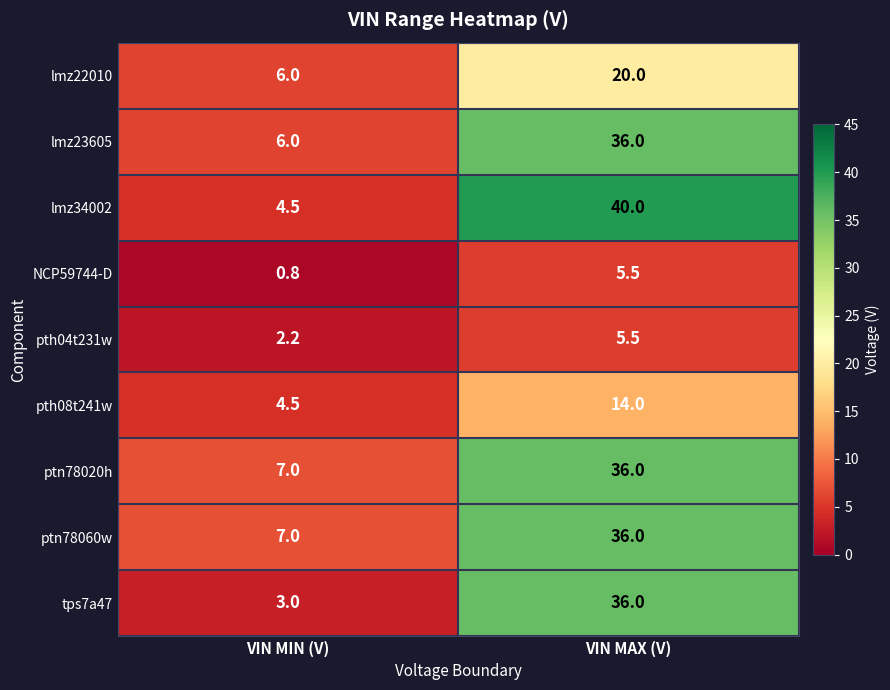

The value of lmz34002 at VIN MIN (V) is 4.5. True or false?

True